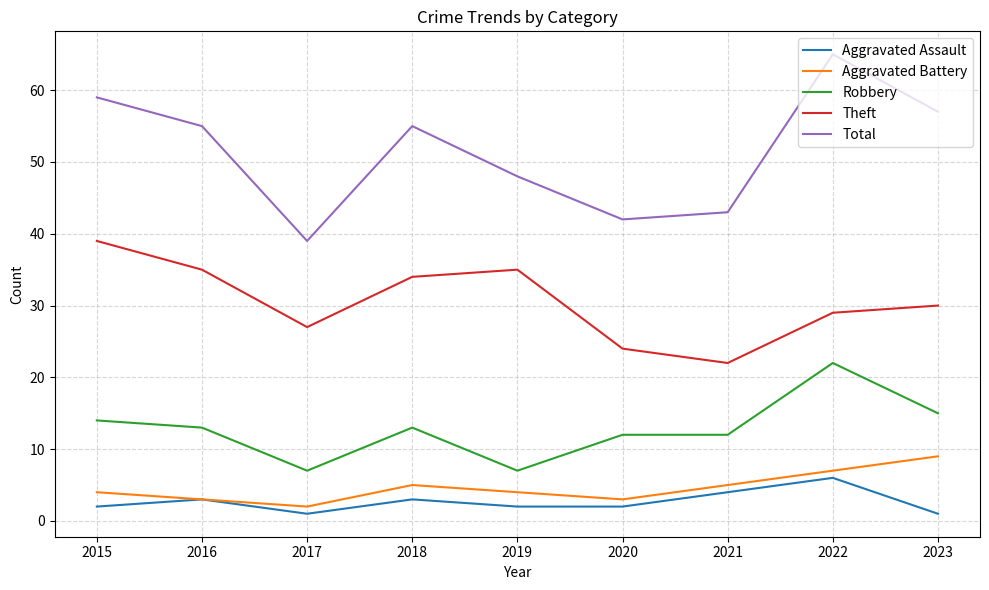

The value of Robbery at 2023 is 15. True or false?

True